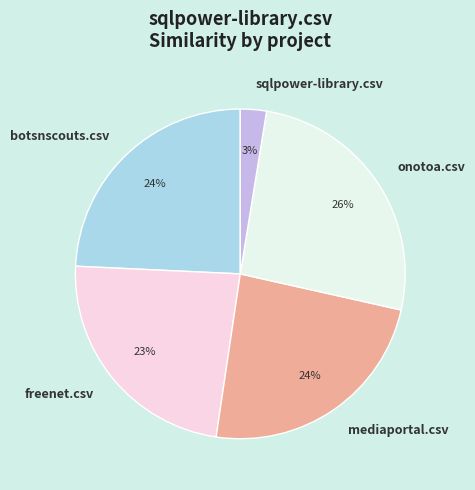

What percentage is the mediaportal.csv slice, to the nearest percent?

24%